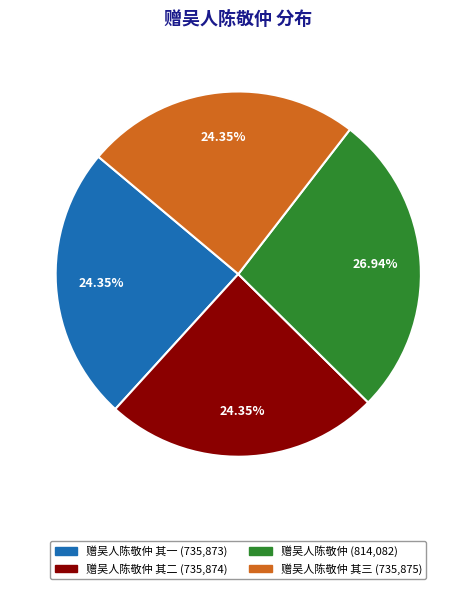

How many segments does this pie chart have?

4